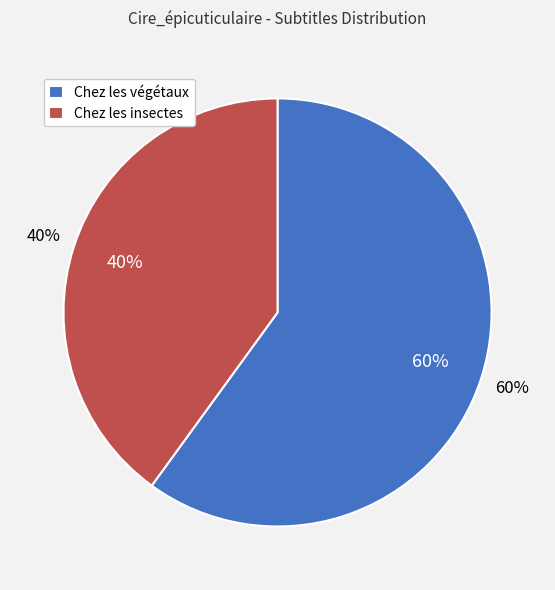

Approximately how many times larger is the value at Chez les insectes compared to Chez les végétaux?

0.7